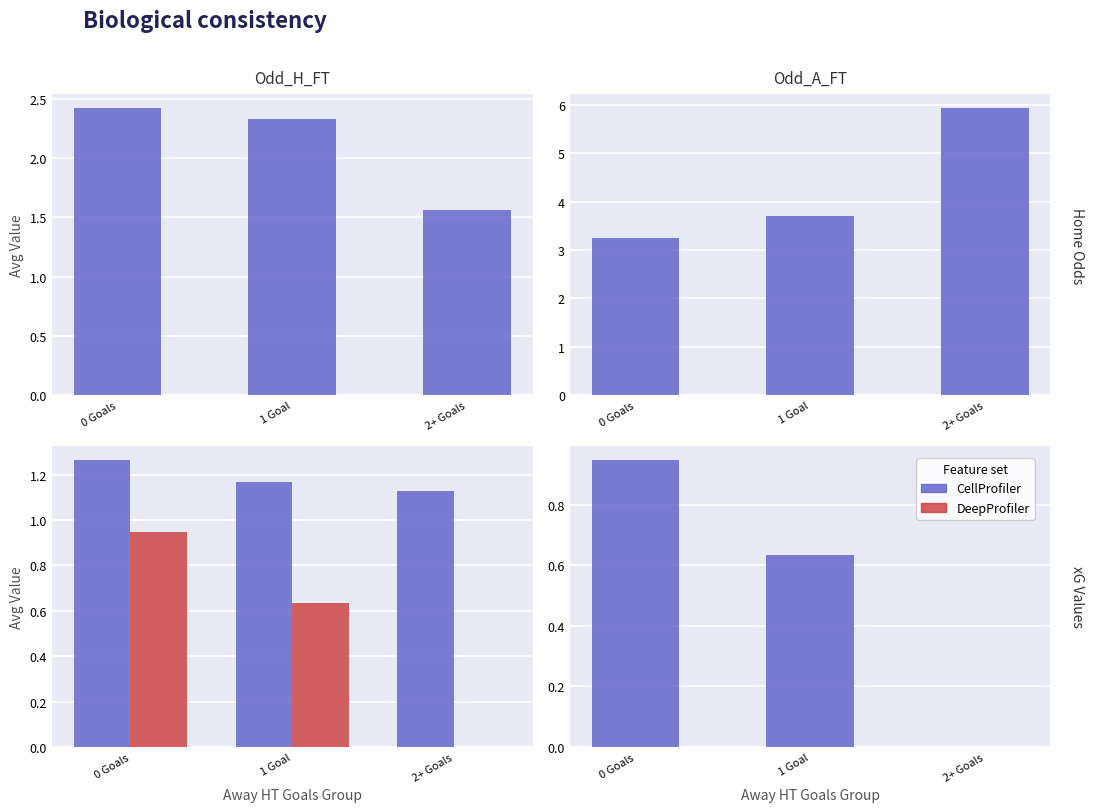

At which label is Odd_H_FT closest to 1?

2+ Goals